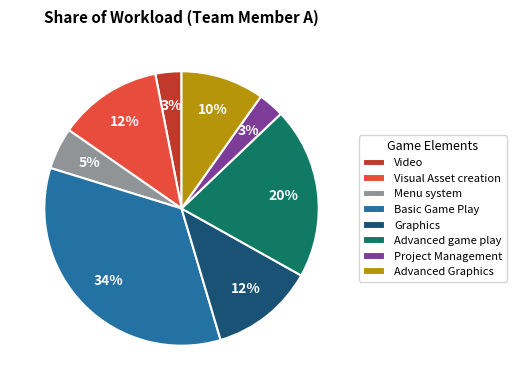

To the nearest percent, what is the difference between the Graphics and Basic Game Play slice percentages?

22%